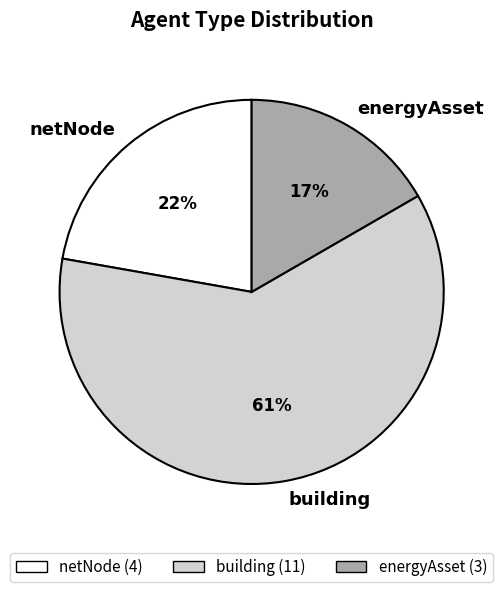

To the nearest percent, what is the combined percentage of energyAsset and netNode?

39%